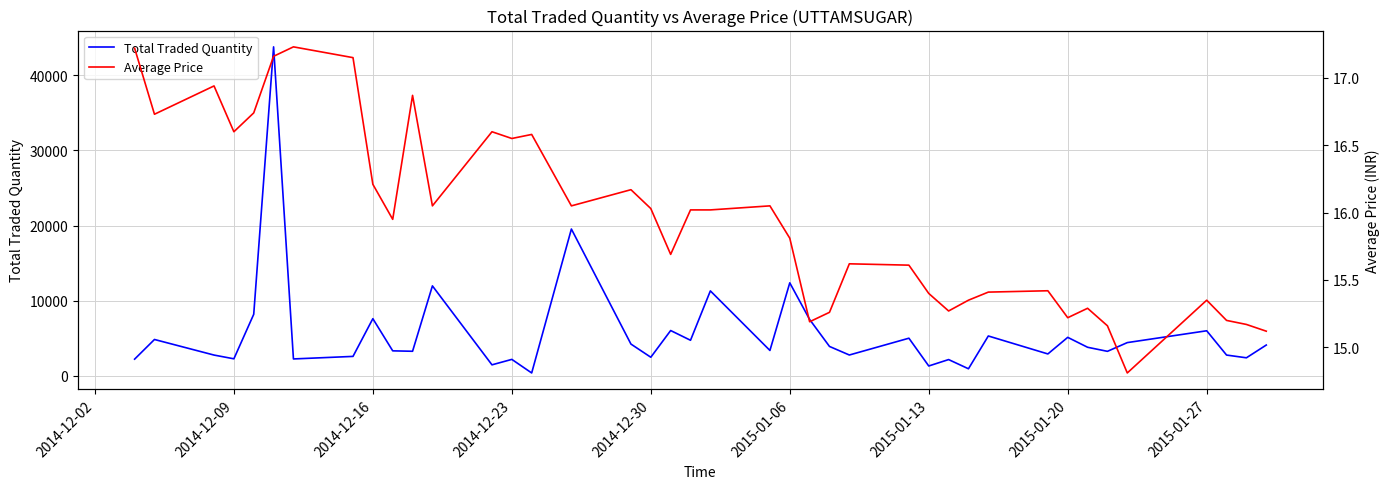

The Average Price series shows 11.5 at 2015-01-13. True or false?

False